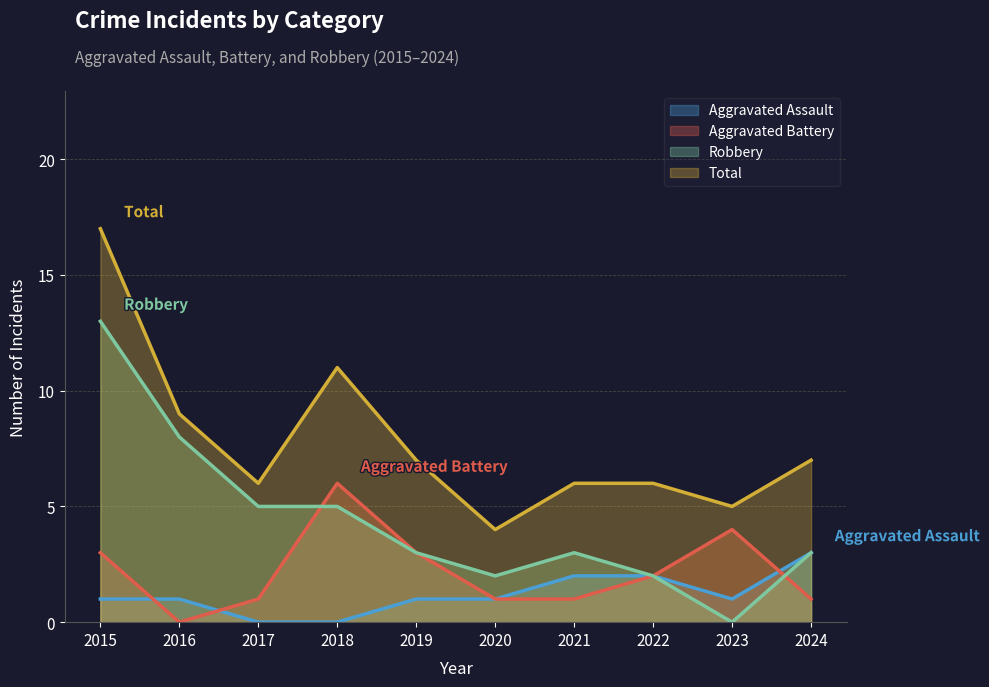

After their last crossing, which series has the higher values: Aggravated Battery or Robbery?

Robbery